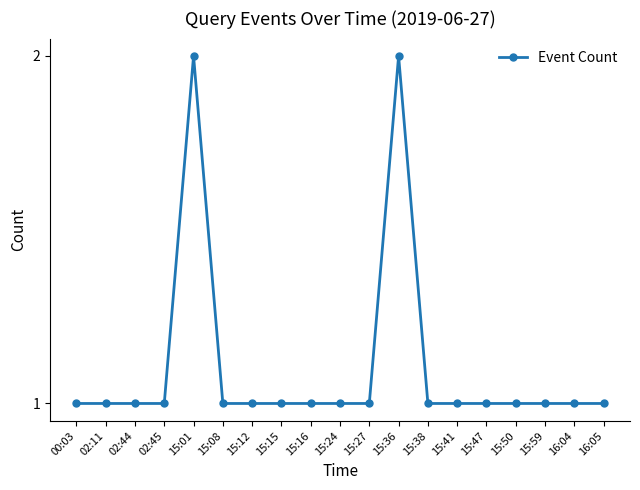

Count the number of data series in this chart.

1